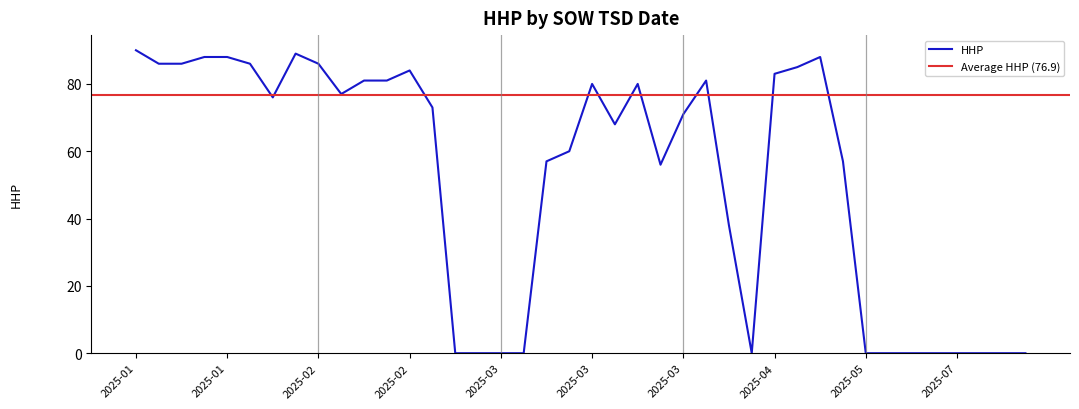

How many values are below 73?

20